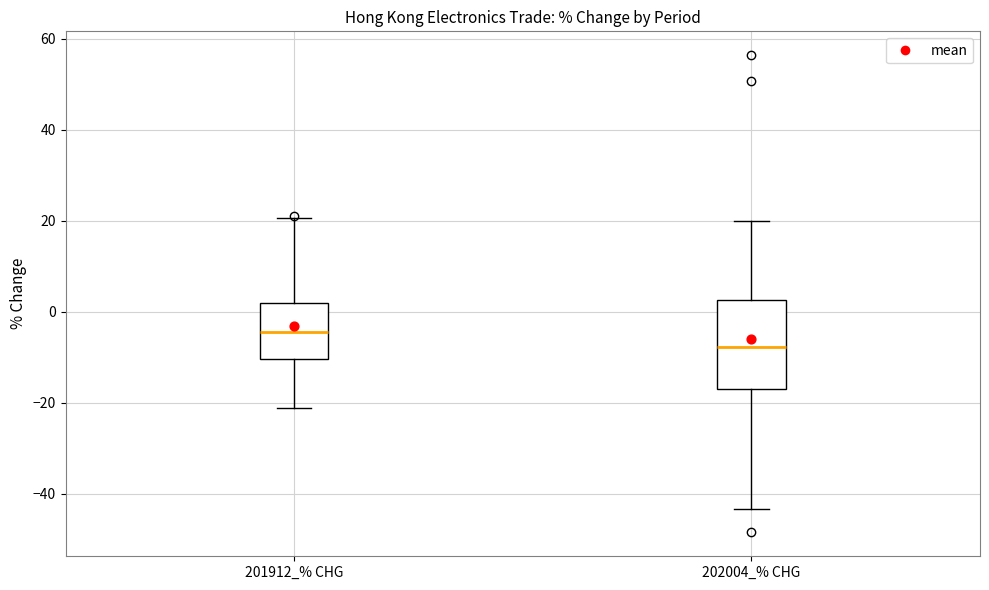

Where does the lower whisker of the box for 201912_% CHG end on the y-axis? The values are not printed on the chart, so give them approximately, as read against the axis.

-22